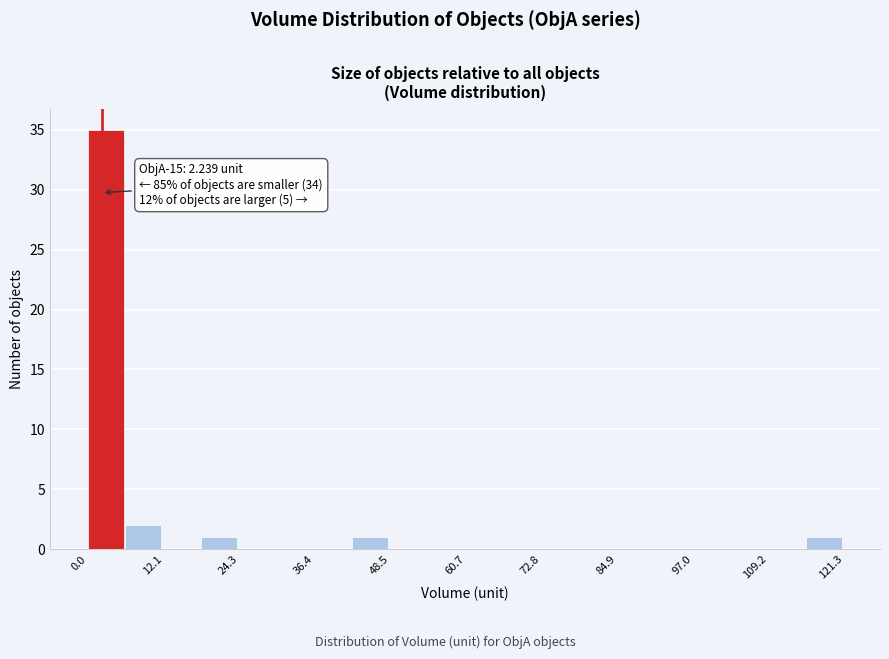

Read against the x-axis, roughly where is the centre of the tallest bar?

2